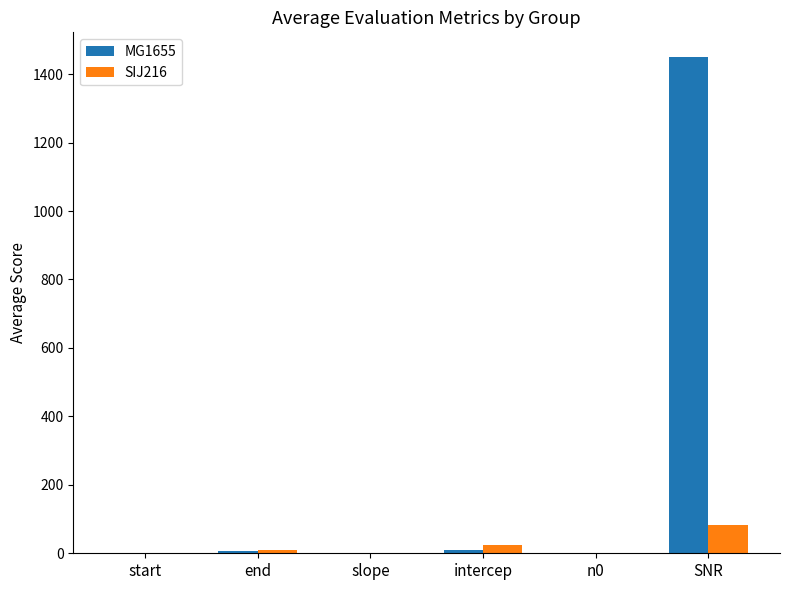

What is the sum of the MG1655 values at start and end?

8.0